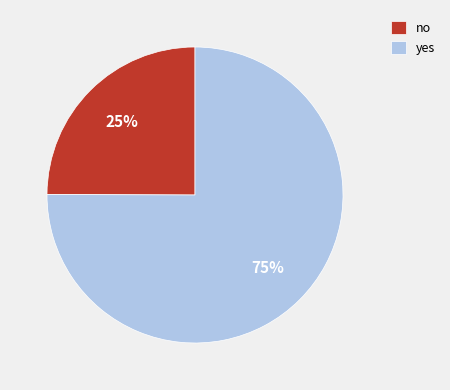

Count the number of slices in the pie.

2